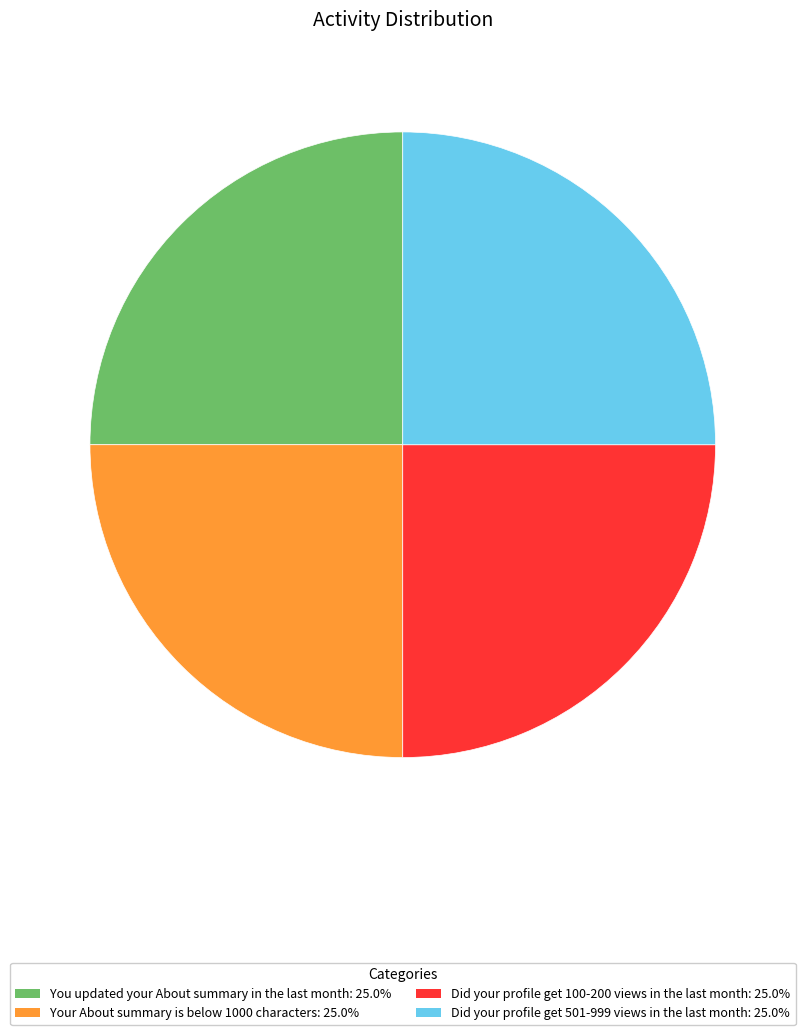

Is Your About summary is below 1000 characters: 25.0% the majority of the pie?

No